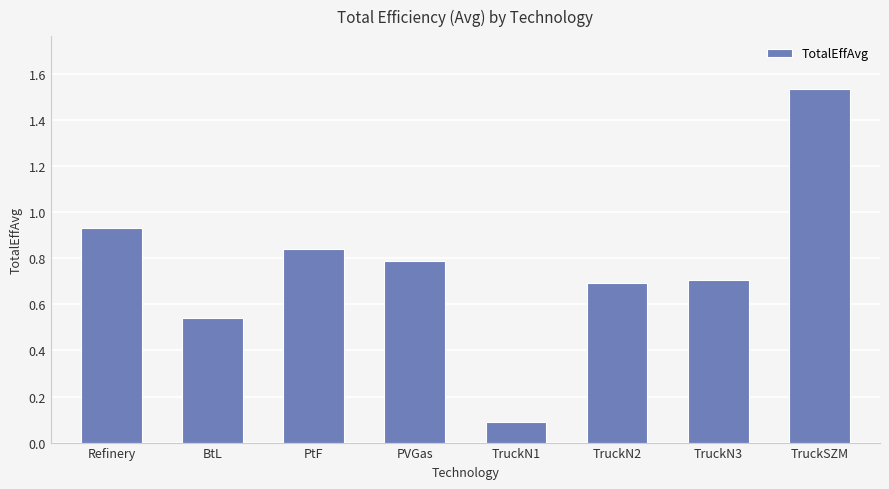

The chart shows a value of 0.3 at BtL. True or false?

False